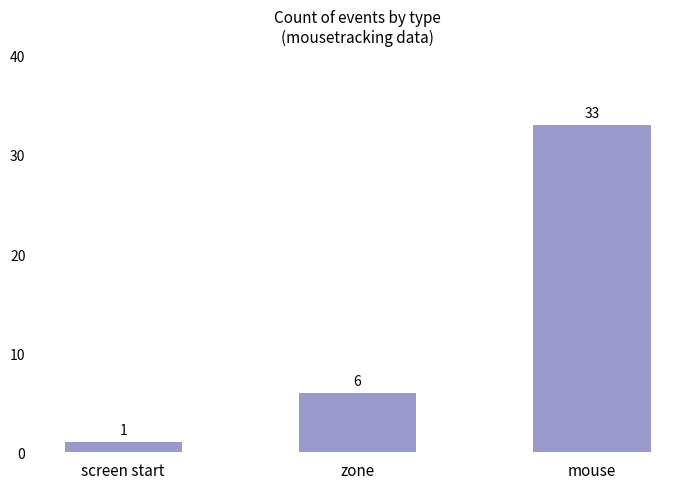

Reading right to left, list all the values displayed in this chart.

mouse=33	zone=6	screen start=1